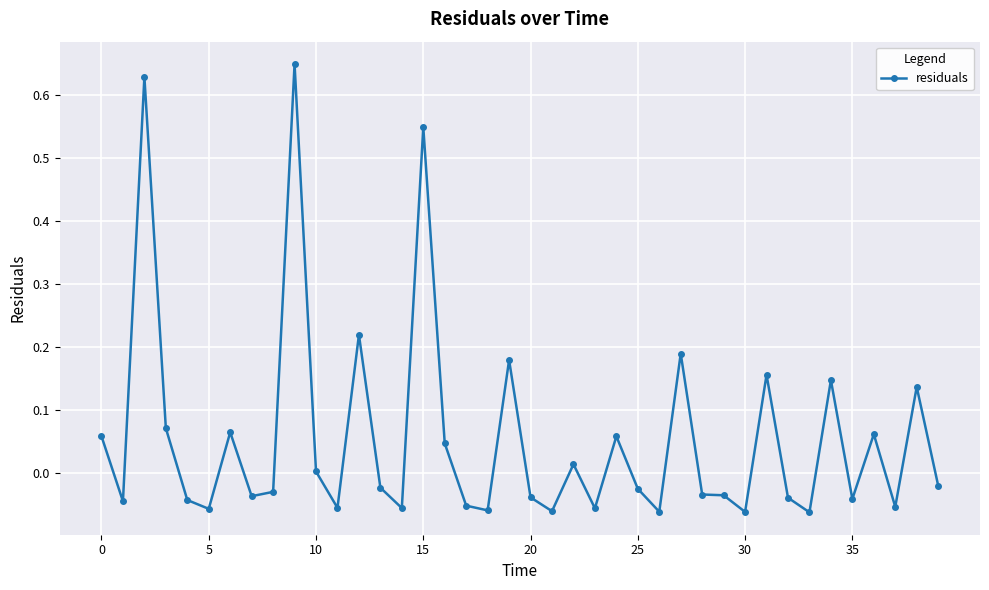

True or false: the data has more than 1 interior local peaks.

True